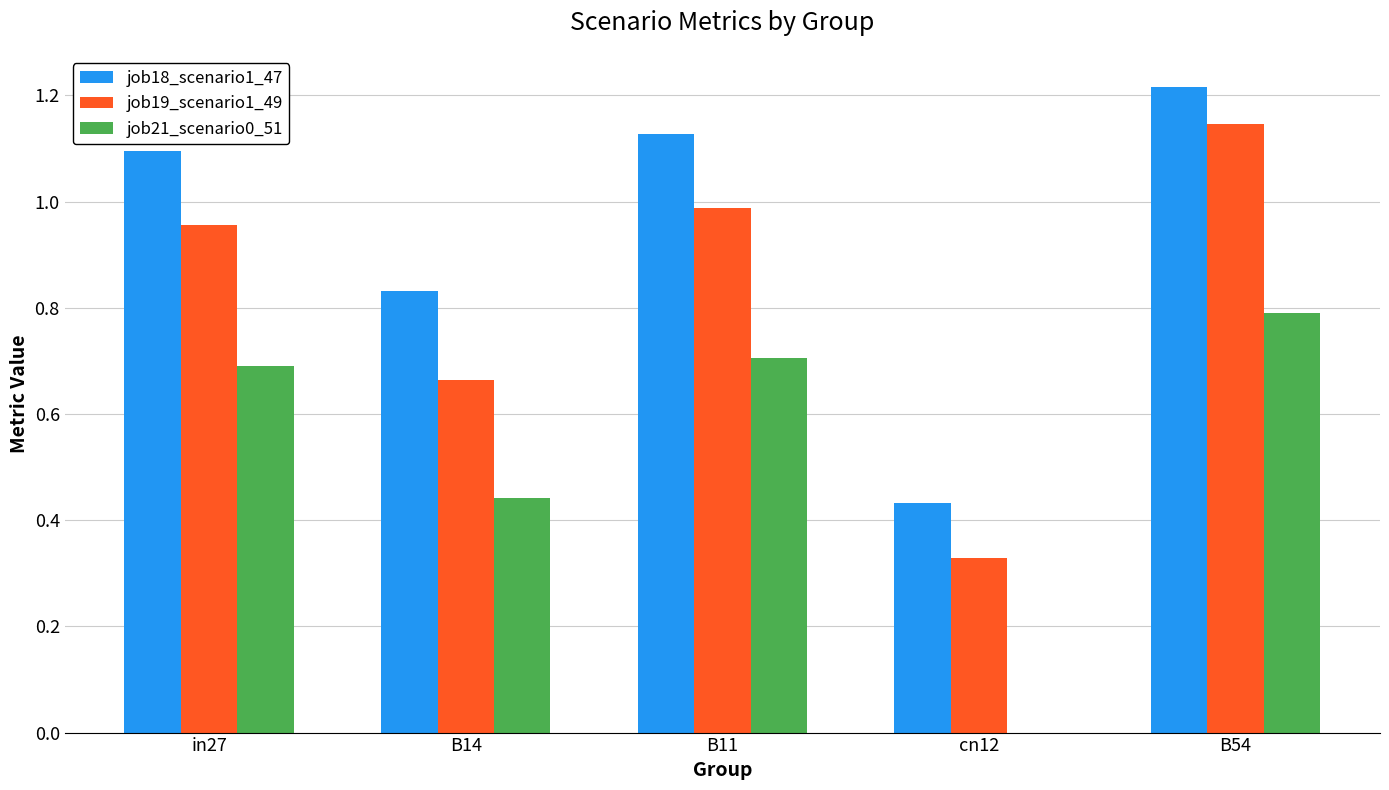

Is it true that job21_scenario0_51 equals -0.5 at cn12?

False